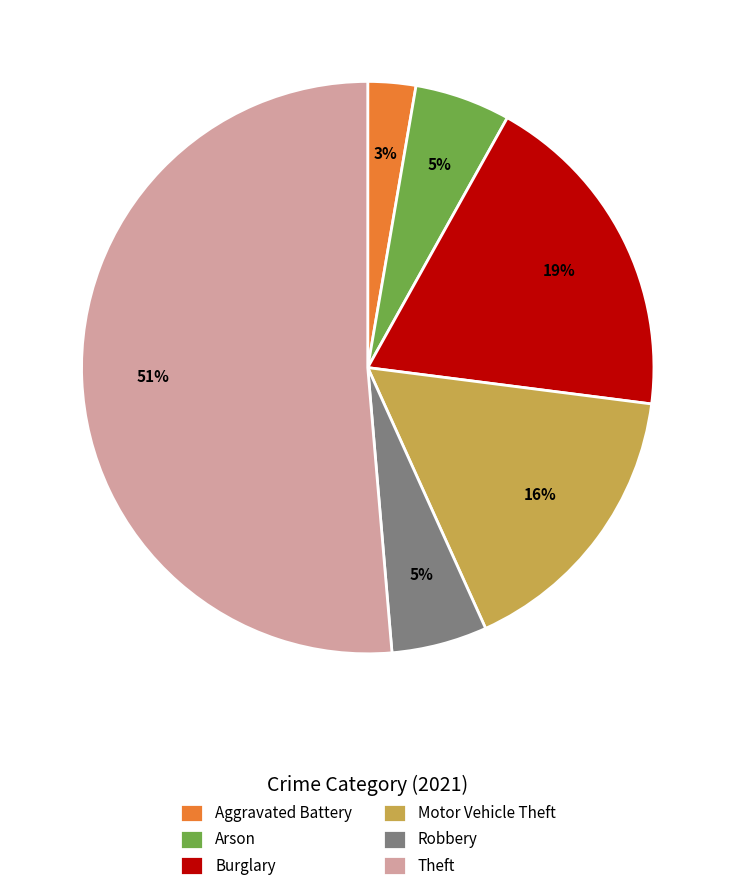

Is it true that Burglary is 19% of the pie?

True